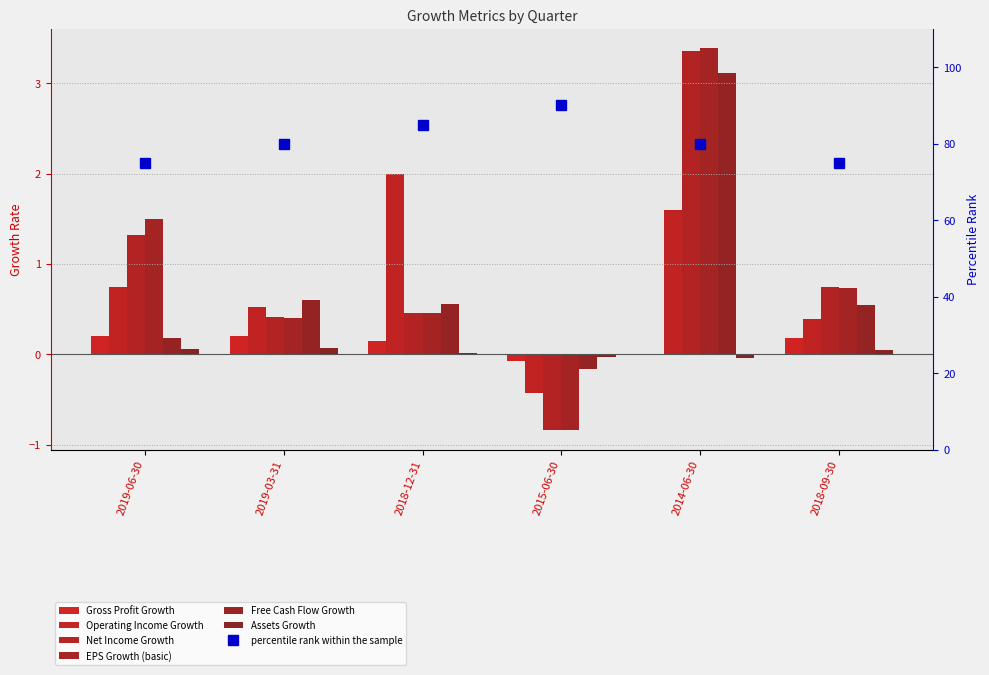

The EPS Growth (basic) series shows -0.8 at 2015-06-30. True or false?

True